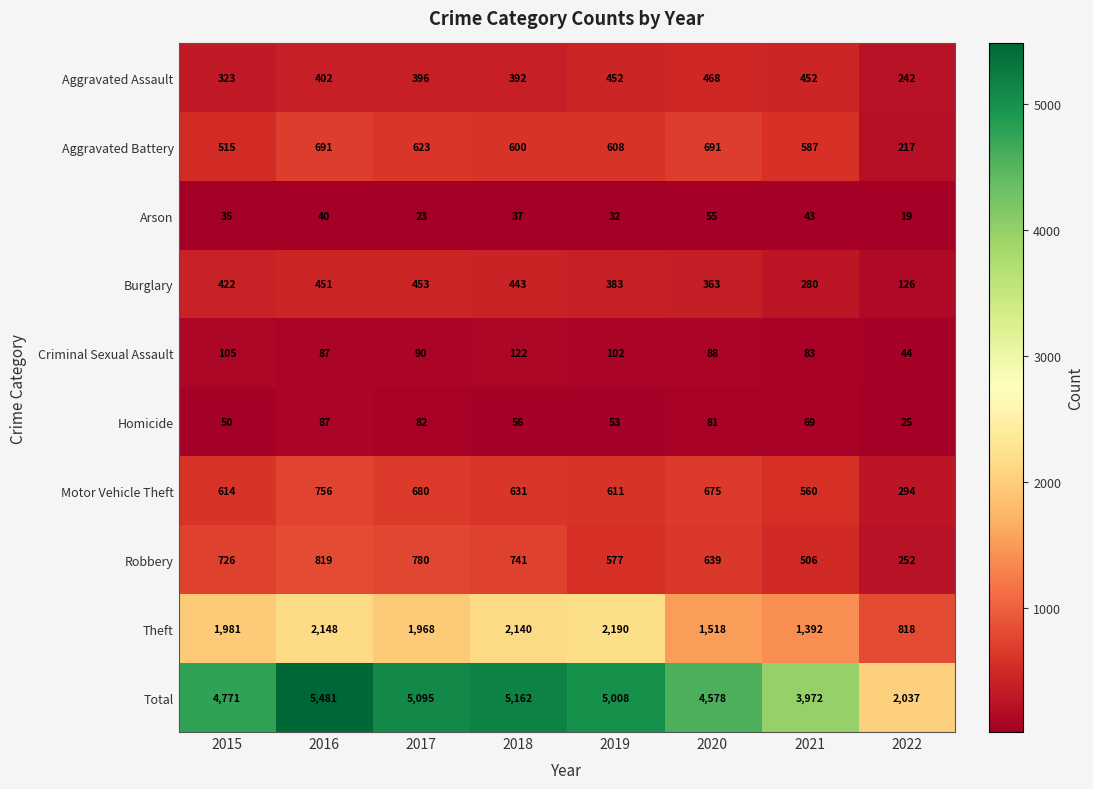

Where is Aggravated Battery nearest to the value 454?

2015